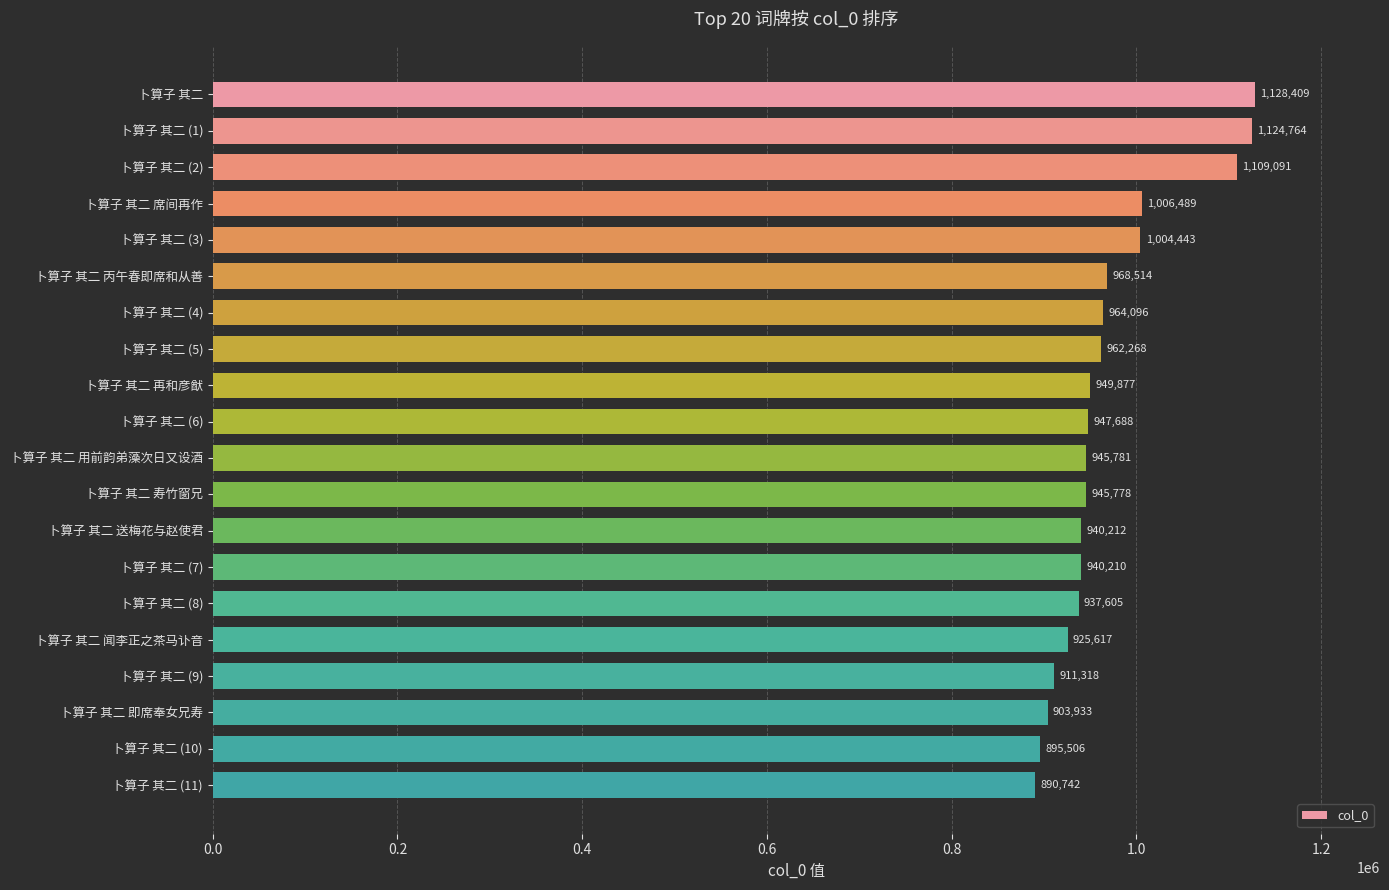

At which label is the value closest to 1009575?

卜算子 其二 席间再作